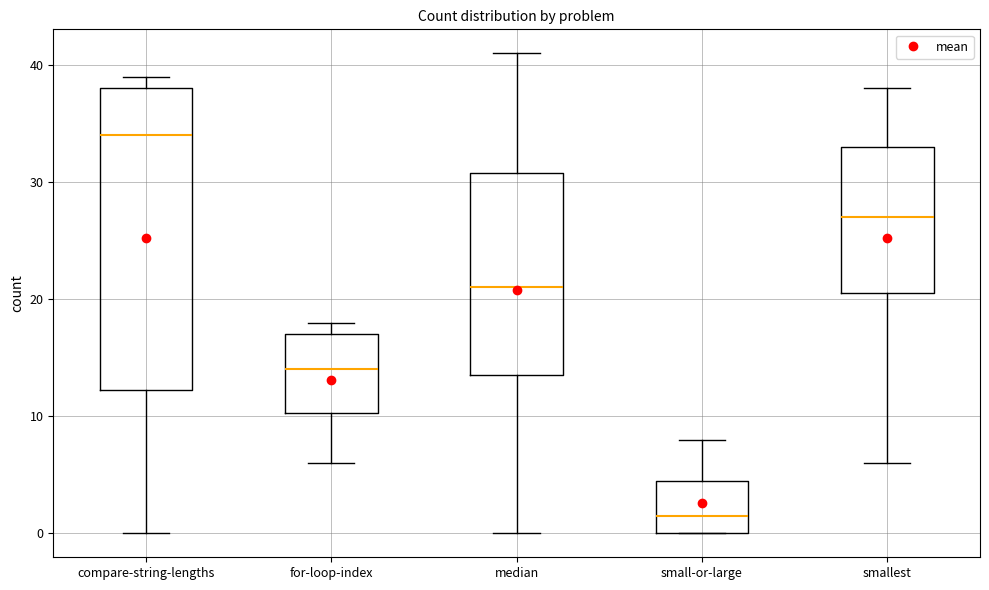

Where is the lower edge of the box for for-loop-index on the y-axis? The values are not printed on the chart, so give them approximately, as read against the axis.

10